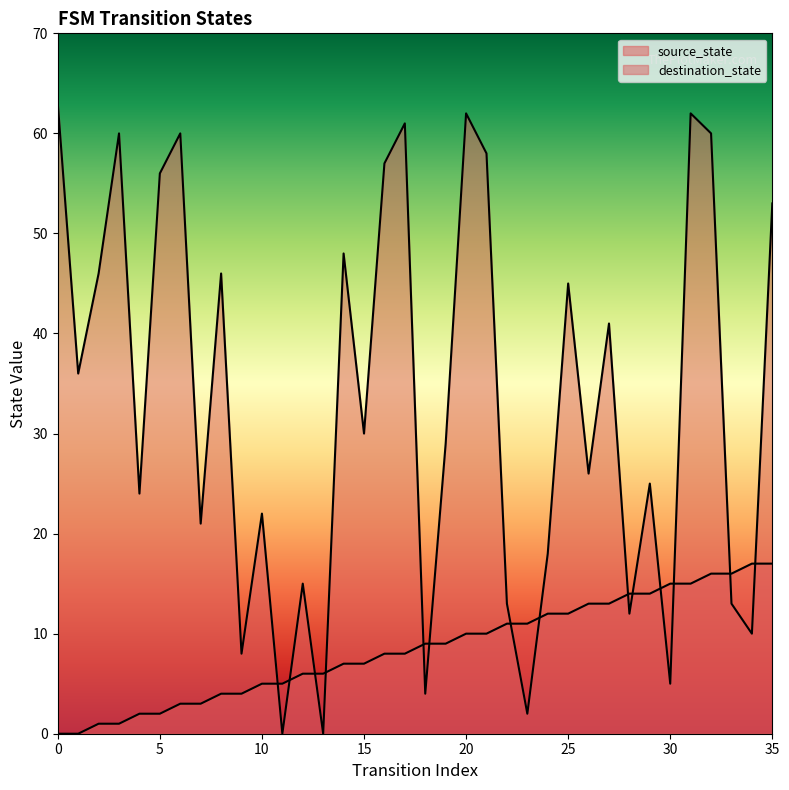

What is the spread (max minus min) of values at 24?

6